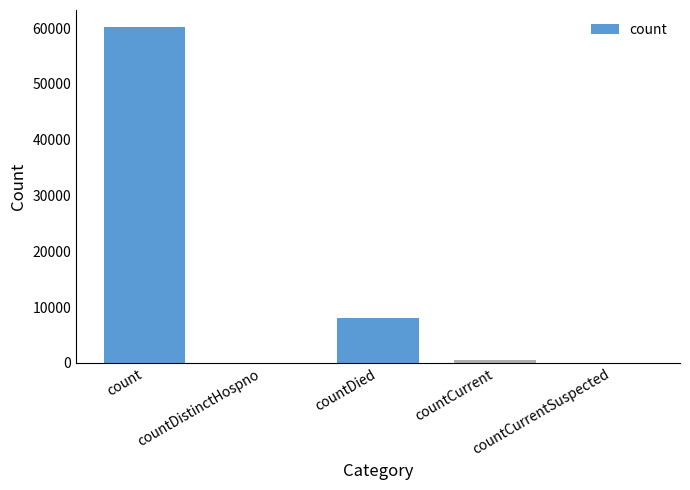

Where does the data first go above 448?

count